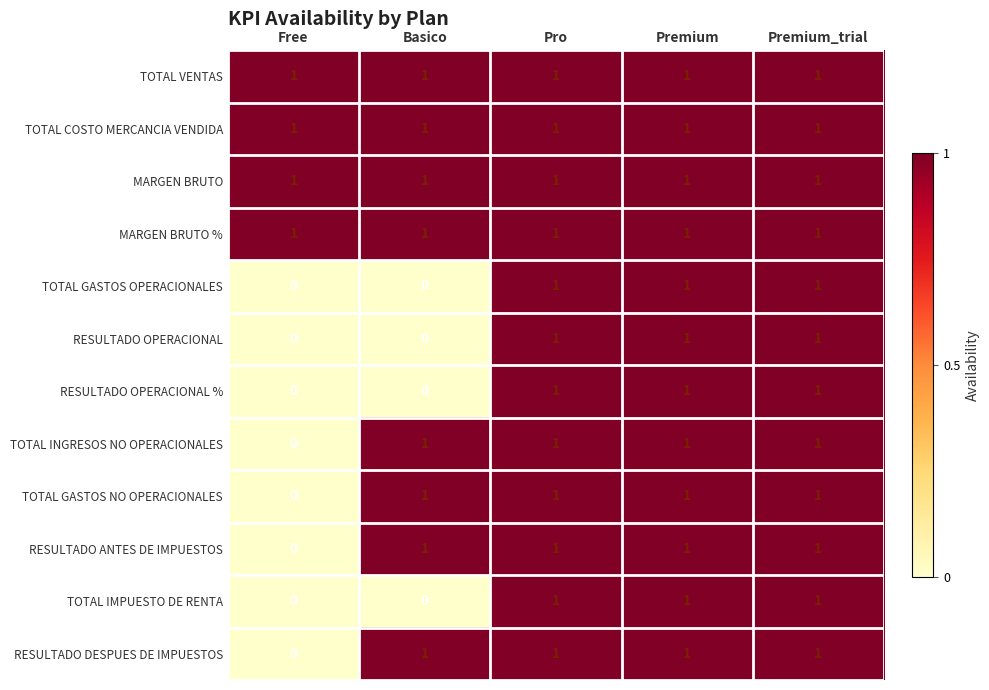

The value of TOTAL INGRESOS NO OPERACIONALES at Premium_trial is 1. True or false?

True